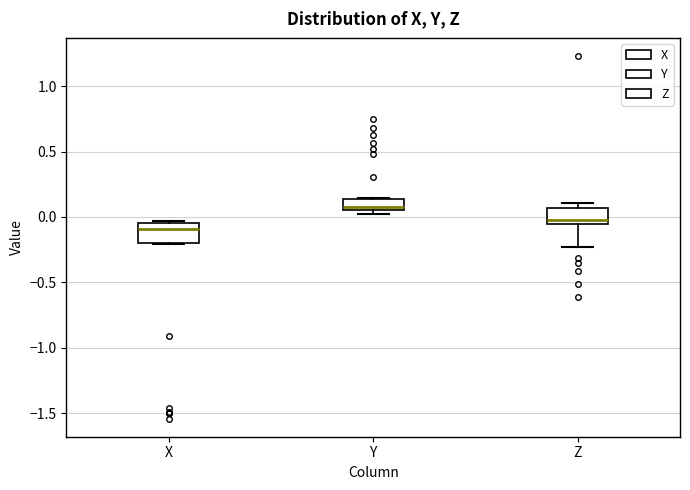

Reading left to right, read every box against the y-axis: the position of its median line, the range the box covers, and the ends of its whiskers. The values are not printed on the chart, so give them approximately, as read against the axis.

X: median -0.10, box -0.20 to -0.05, whiskers -0.20 to -0.05
Y: median 0.10, box 0.05 to 0.15, whiskers 0.05 (just below the box's lower edge) to 0.15
Z: median -0.05 (just above the box's lower edge), box -0.05 to 0.05, whiskers -0.25 to 0.10